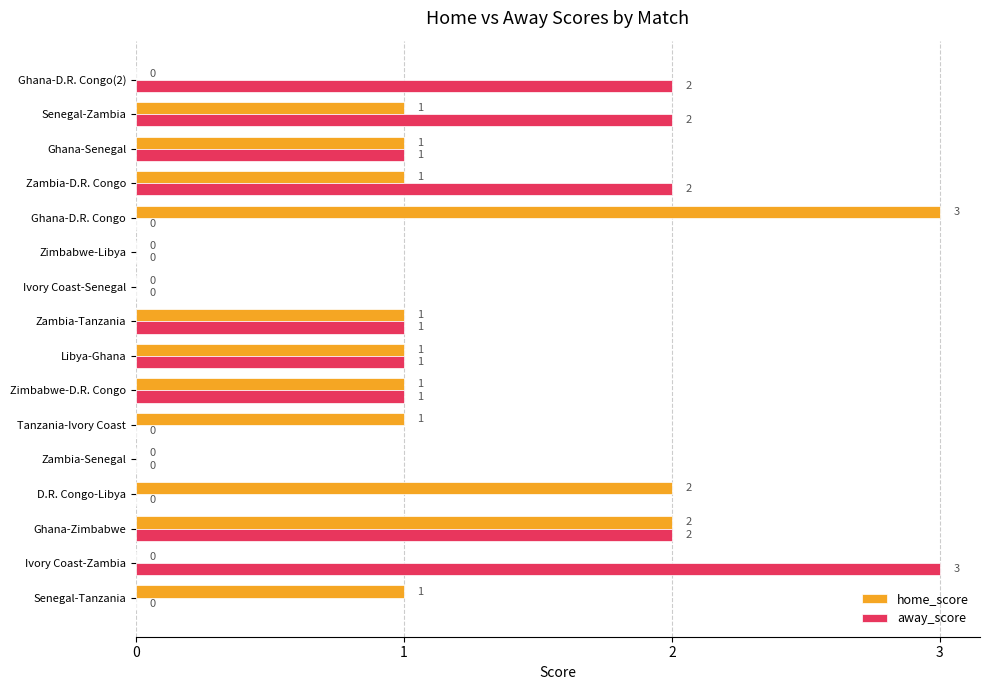

What is the total value across all series at Senegal-Zambia?

3